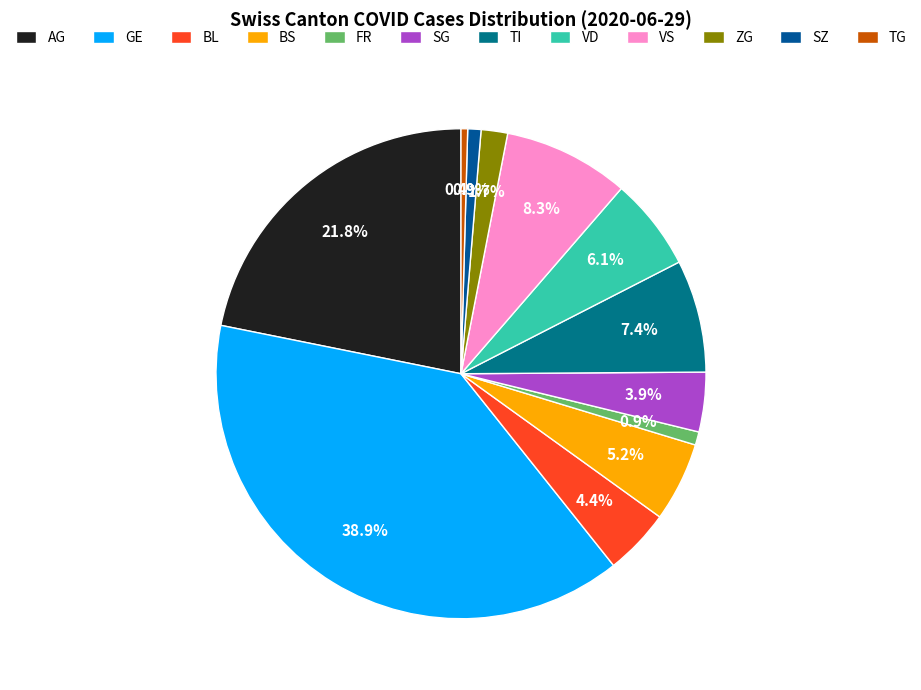

Is there a majority slice in this chart?

No